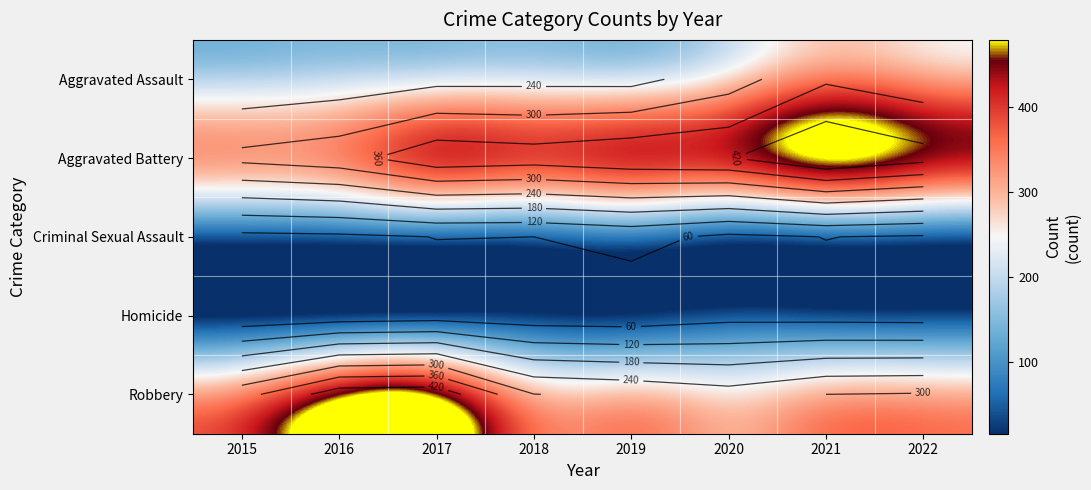

Rank the categories by Criminal Sexual Assault value from lowest to highest.

2015, 2020, 2016, 2022, 2018, 2017, 2021, 2019